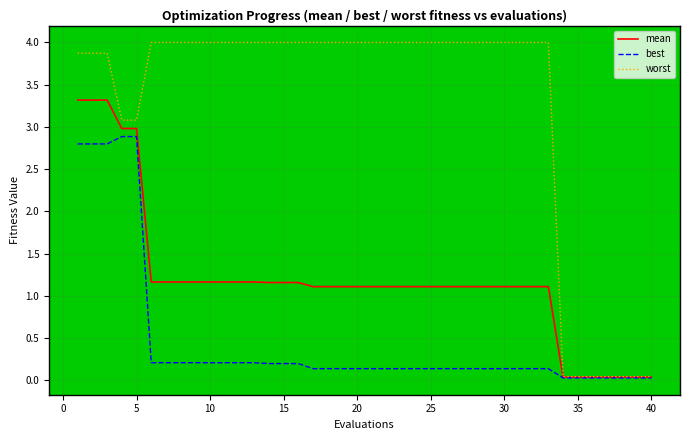

Which series has the largest total across all categories?

worst